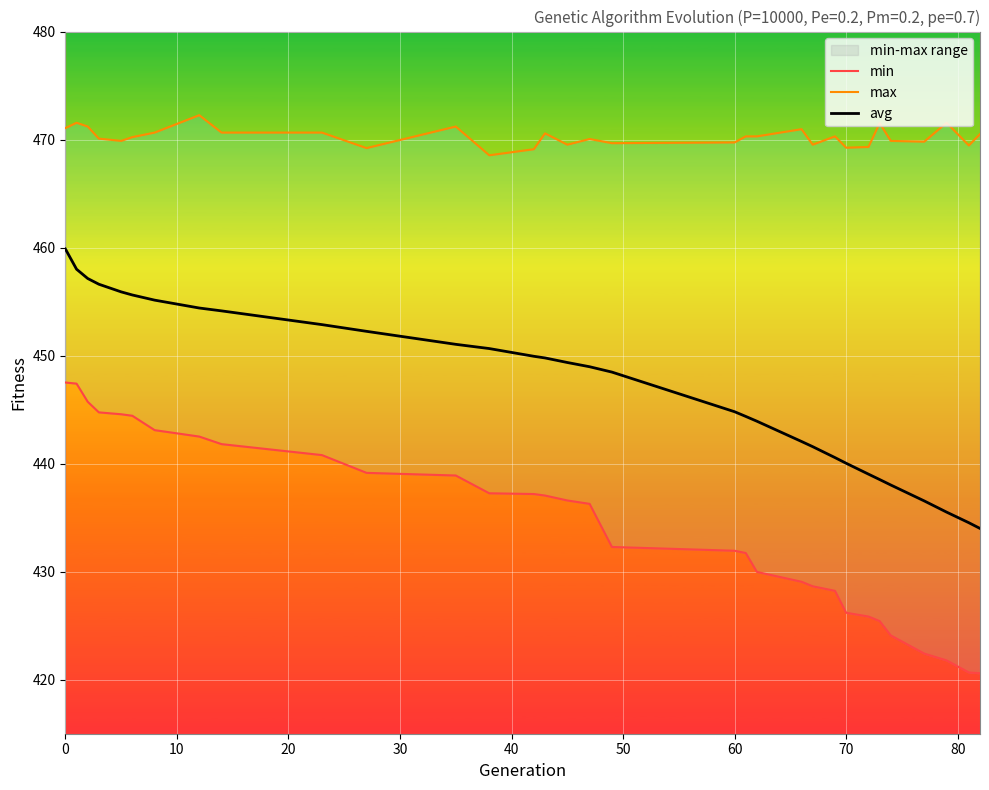

What are all the series names shown in the legend?

min, max, avg